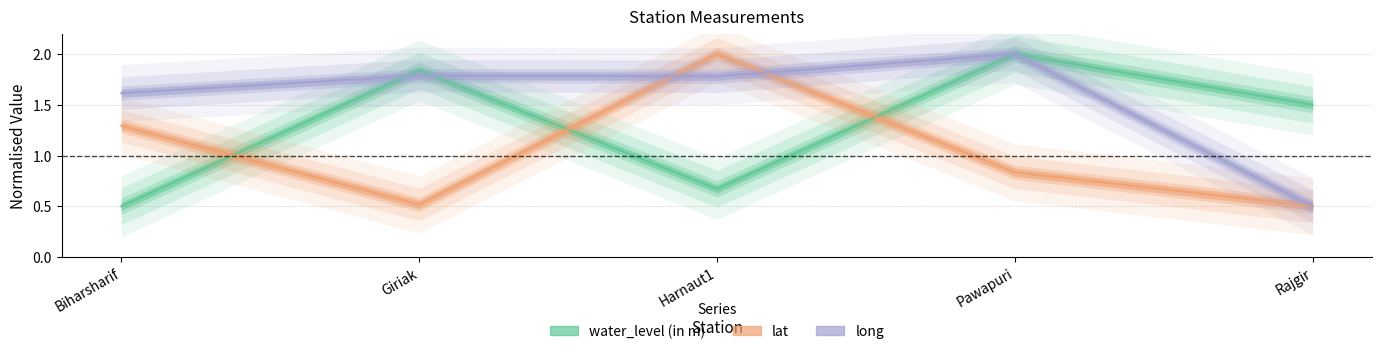

What is the maximum value for water_level (in m)?

2.0